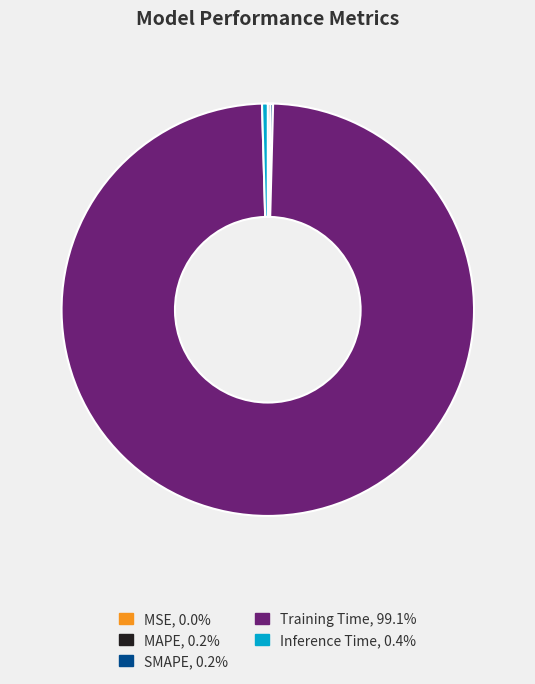

Does any single category account for the majority?

Yes